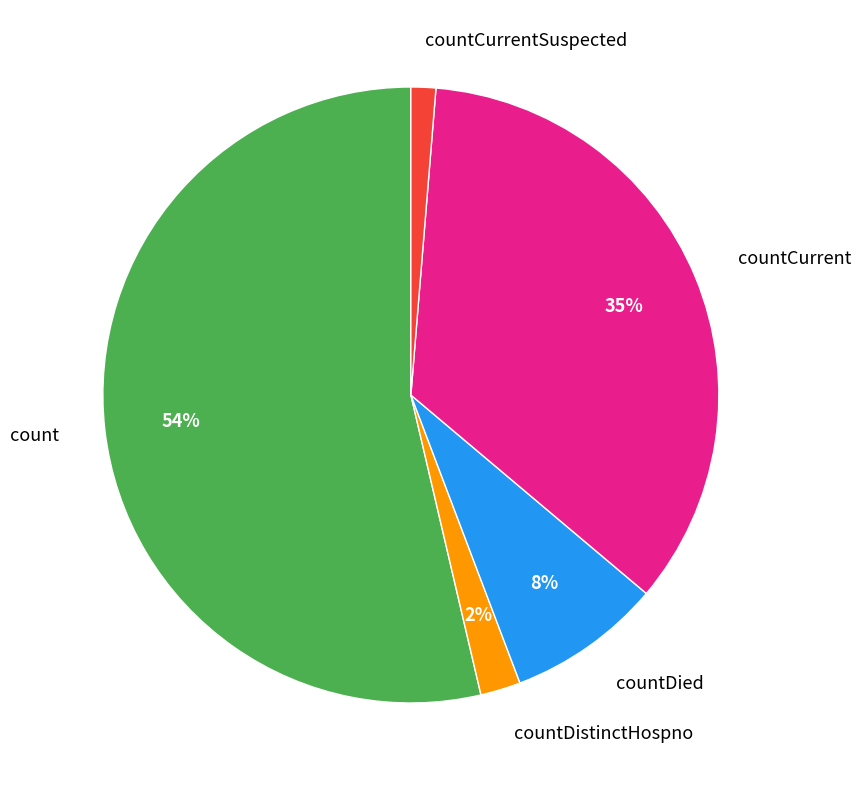

Is the sum of countCurrent and countDistinctHospno greater than half?

No